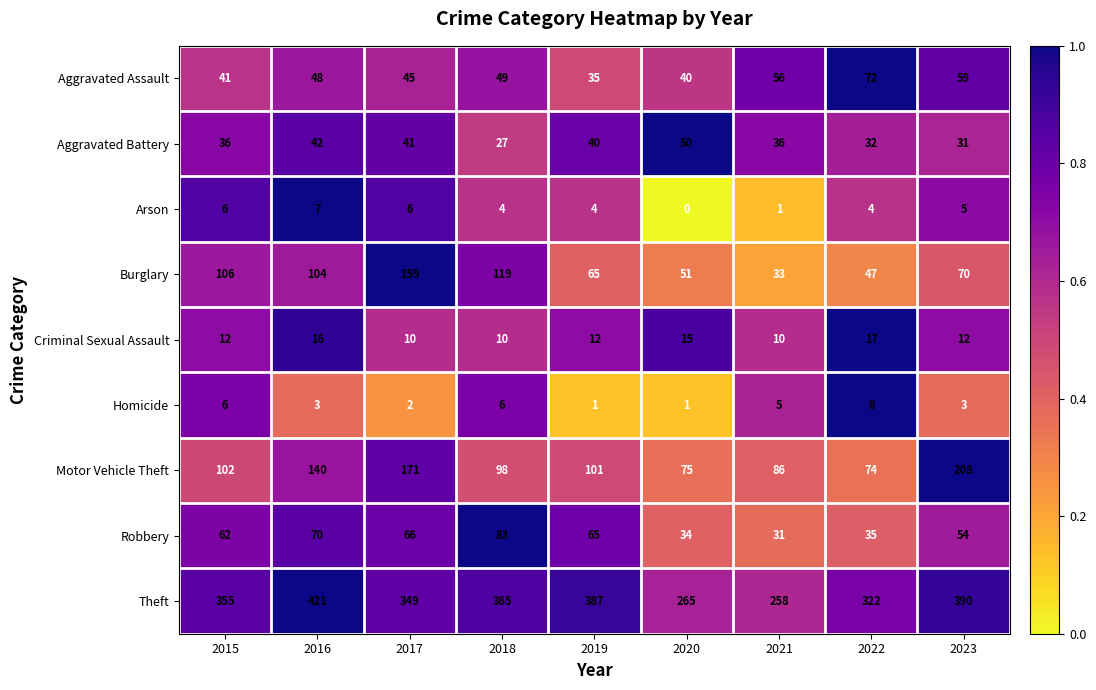

Is it true that Burglary equals 112 at 2019?

False